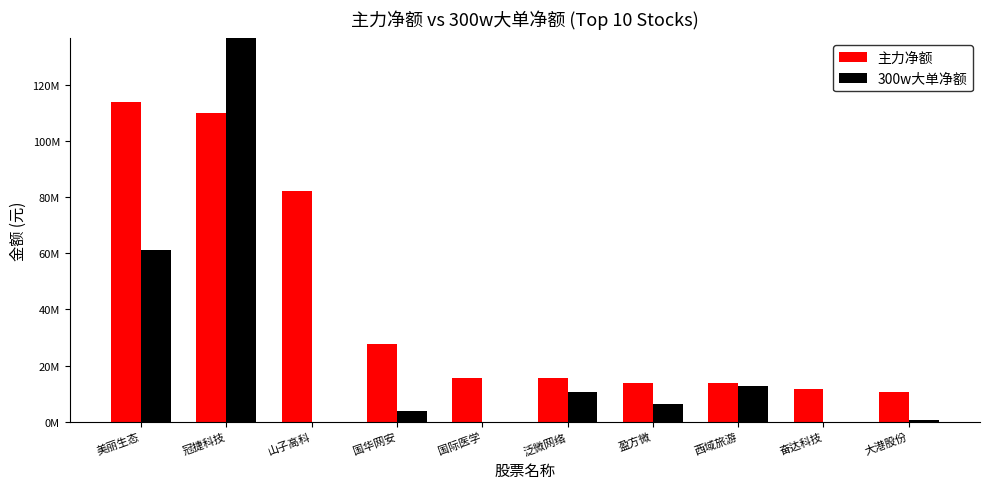

What is the difference between the 300w大单净额 values at 国华网安 and 奋达科技?

3587997